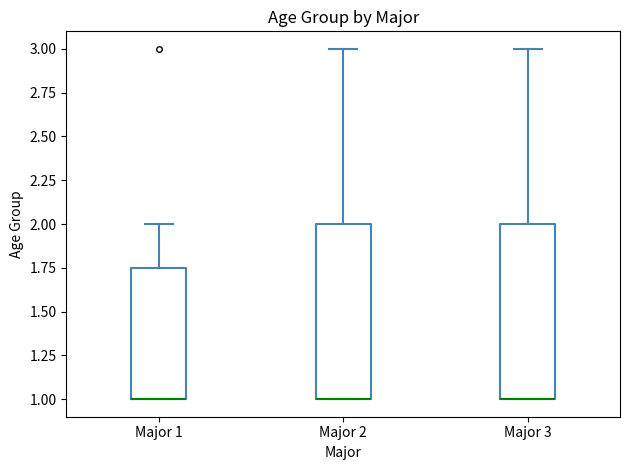

Reading left to right, read every box against the y-axis: the position of its median line, the range the box covers, and the ends of its whiskers. The values are not printed on the chart, so give them approximately, as read against the axis.

Major 1: median 1.00 (drawn on the box's lower edge), box 1.00 to 1.75, whiskers 1.00 to 2.00
Major 2: median 1.00 (drawn on the box's lower edge), box 1.00 to 2.00, whiskers 1.00 to 3.00
Major 3: median 1.00 (drawn on the box's lower edge), box 1.00 to 2.00, whiskers 1.00 to 3.00